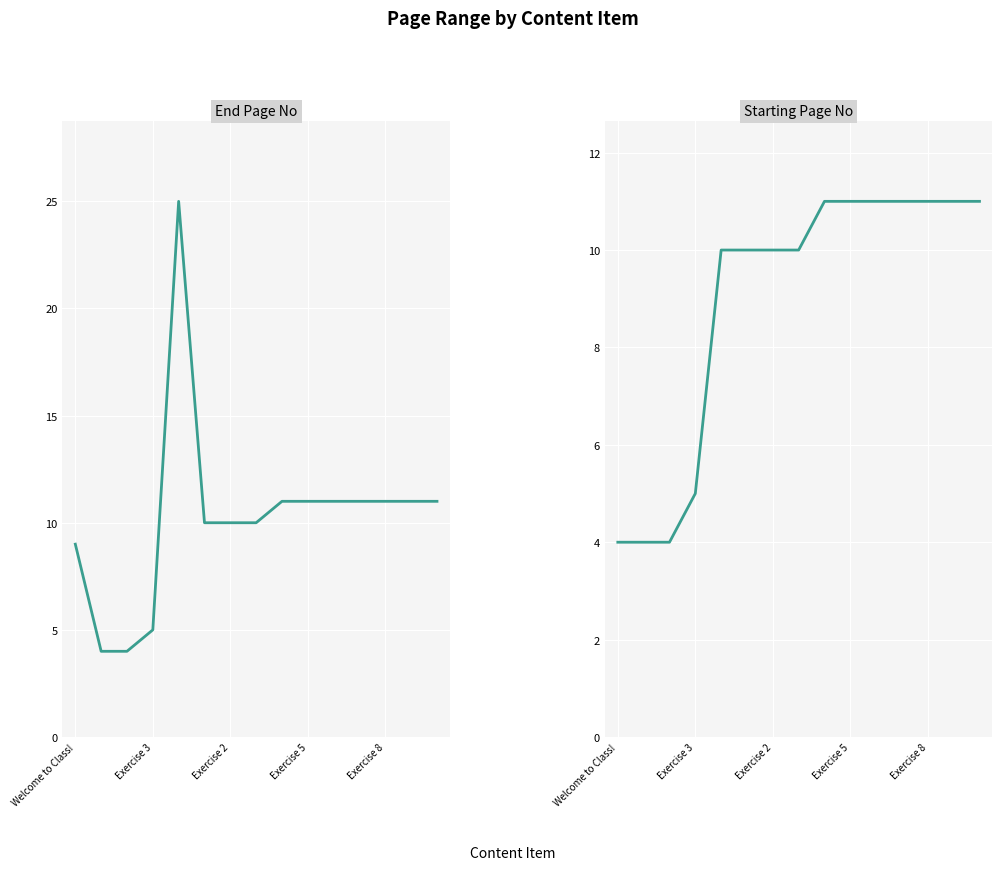

How many data points does each series have?

15